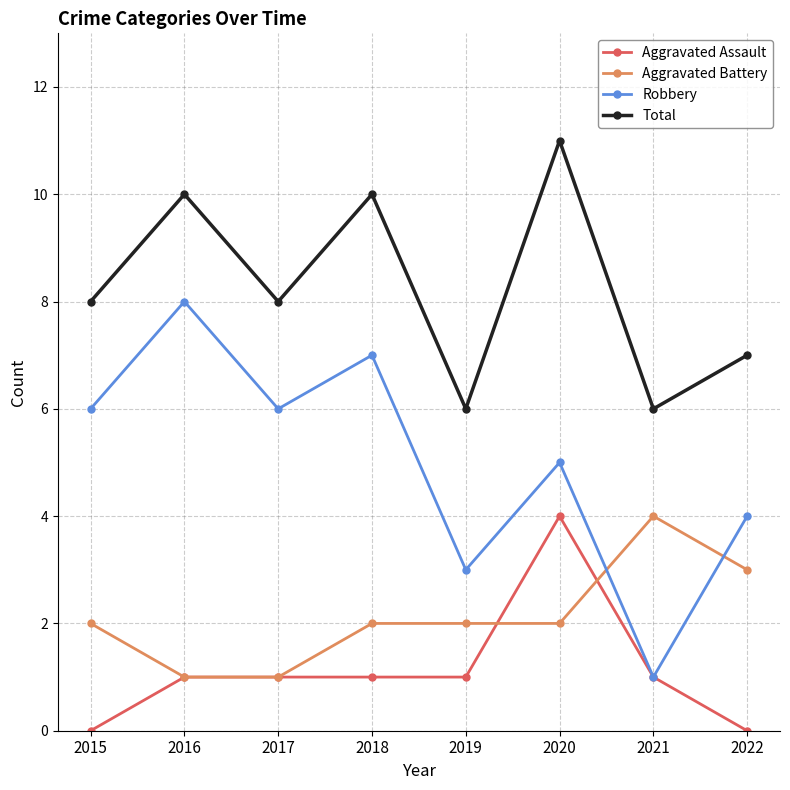

How many intersections are there between Robbery and Aggravated Battery?

2